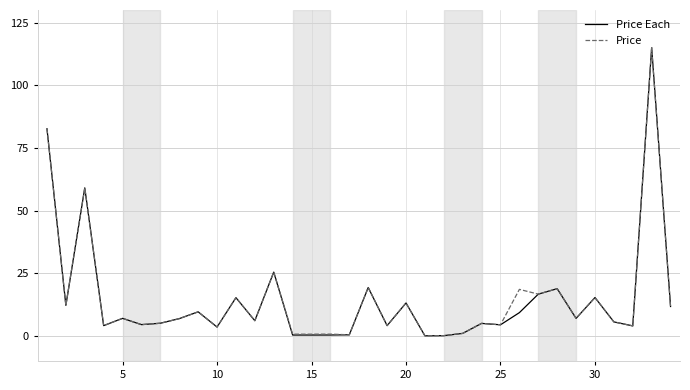

What is the greatest value displayed?

115.0